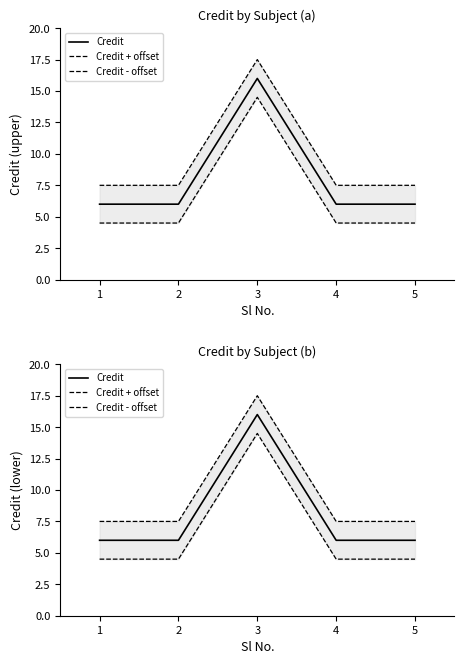

Reading left to right, what are all the values shown in this chart?

Credit: 6.0	6.0	16.0	6.0	6.0
Credit + offset: 7.5	7.5	17.5	7.5	7.5
Credit - offset: 4.5	4.5	14.5	4.5	4.5